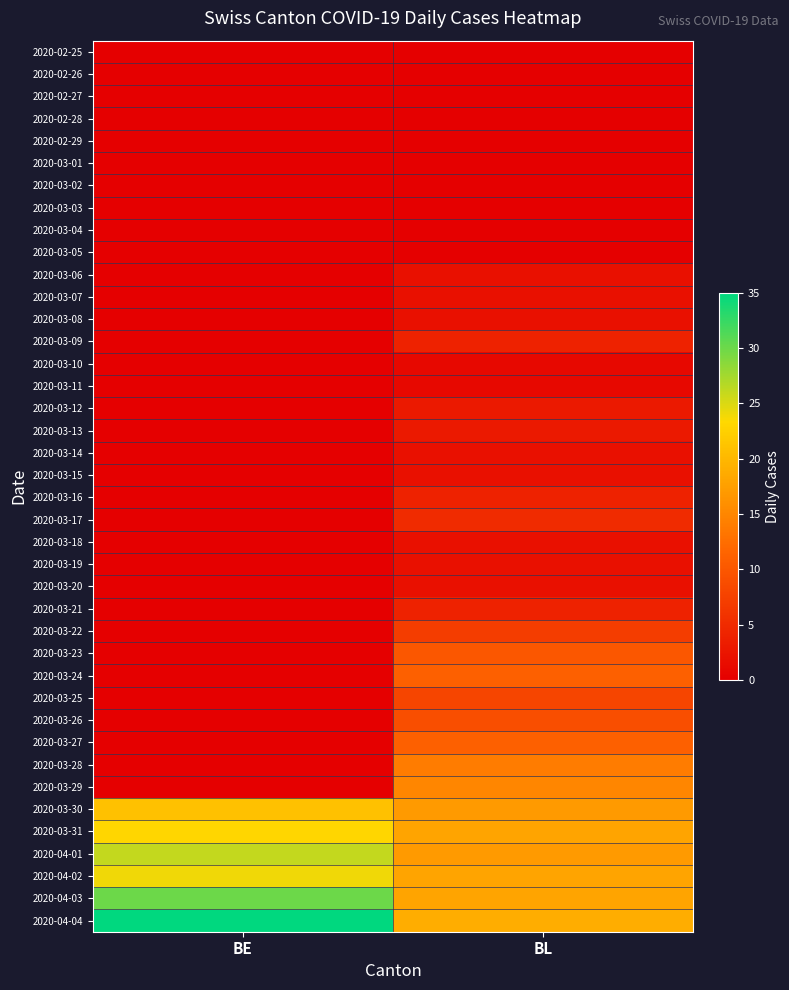

Reading left to right, list all the values displayed in this chart.

2020-02-25: BE=0	BL=0
2020-02-26: BE=0	BL=0
2020-02-27: BE=0	BL=0
2020-02-28: BE=0	BL=0
2020-02-29: BE=0	BL=0
2020-03-01: BE=0	BL=0
2020-03-02: BE=0	BL=0
2020-03-03: BE=0	BL=0
2020-03-04: BE=0	BL=0
2020-03-05: BE=0	BL=0
2020-03-06: BE=0	BL=2
2020-03-07: BE=0	BL=2
2020-03-08: BE=0	BL=2
2020-03-09: BE=0	BL=4
2020-03-10: BE=0	BL=1
2020-03-11: BE=0	BL=1
2020-03-12: BE=0	BL=3
2020-03-13: BE=0	BL=3
2020-03-14: BE=0	BL=2
2020-03-15: BE=0	BL=2
2020-03-16: BE=0	BL=4
2020-03-17: BE=0	BL=5
2020-03-18: BE=0	BL=2
2020-03-19: BE=0	BL=2
2020-03-20: BE=0	BL=2
2020-03-21: BE=0	BL=4
2020-03-22: BE=0	BL=7
2020-03-23: BE=0	BL=10
2020-03-24: BE=0	BL=11
2020-03-25: BE=0	BL=8
2020-03-26: BE=0	BL=9
2020-03-27: BE=0	BL=11
2020-03-28: BE=0	BL=14
2020-03-29: BE=0	BL=15
2020-03-30: BE=21	BL=17
2020-03-31: BE=23	BL=18
2020-04-01: BE=26	BL=17
2020-04-02: BE=24	BL=18
2020-04-03: BE=30	BL=18
2020-04-04: BE=35	BL=19